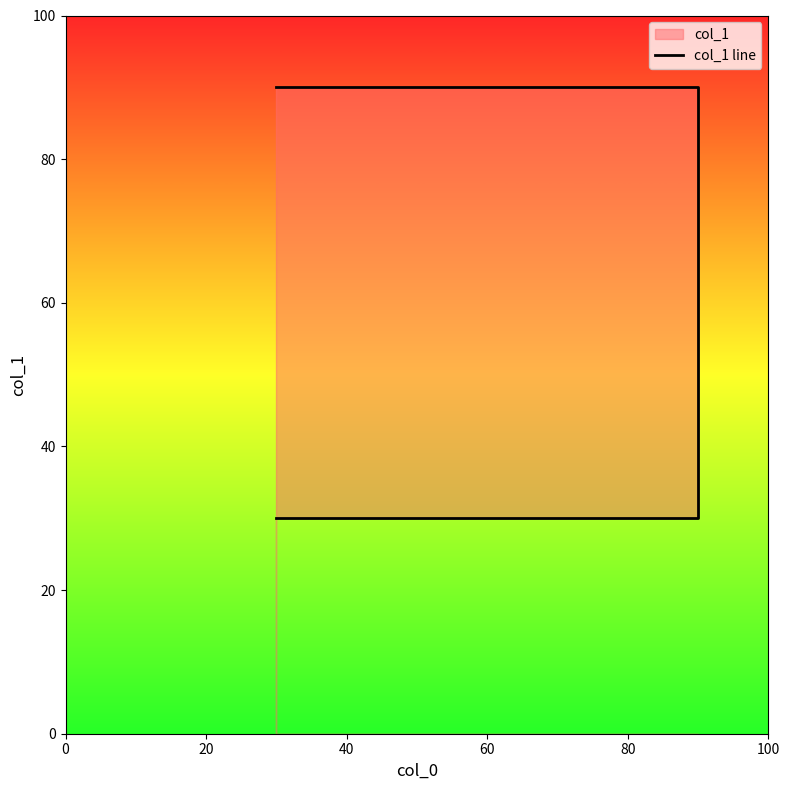

What is the ratio of the value at 60 to the value at 20?

3.0